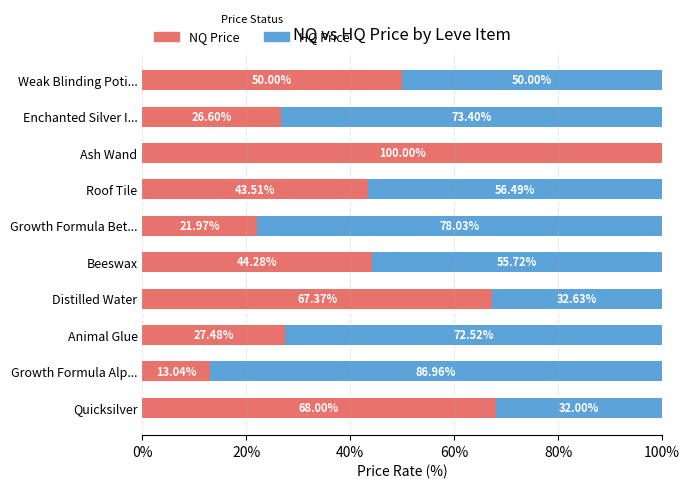

At which label does NQ Price reach its peak?

Ash Wand